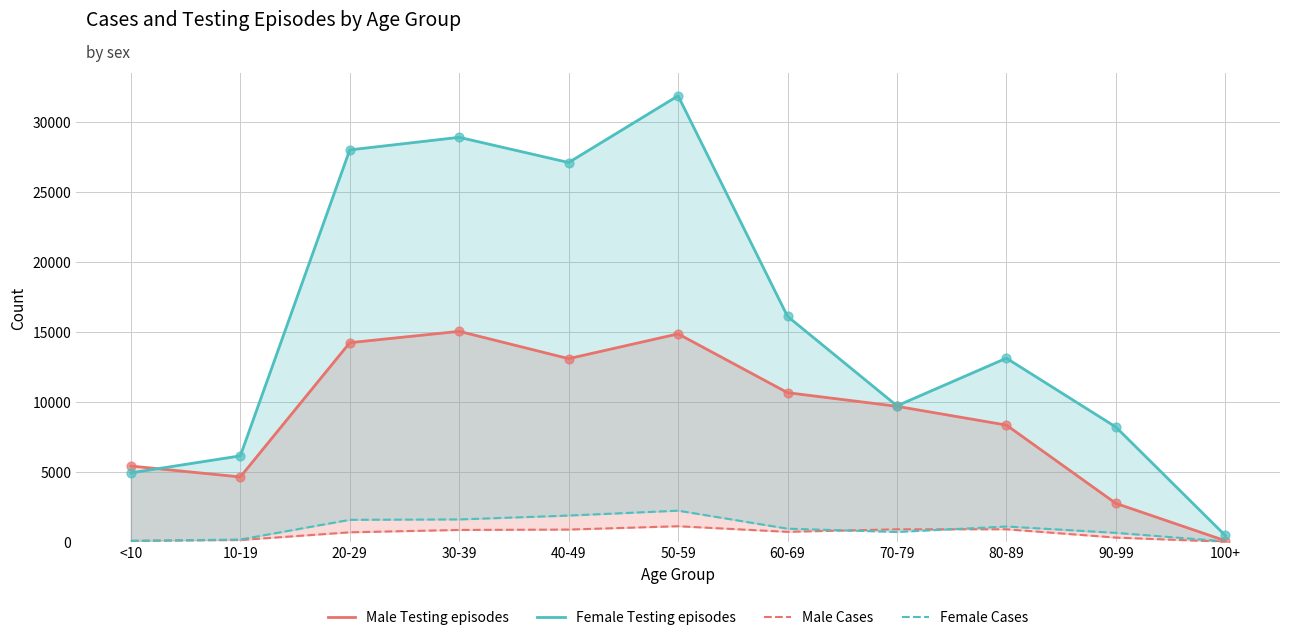

What are all the series names shown in the legend?

Male Testing episodes, Female Testing episodes, Male Cases, Female Cases